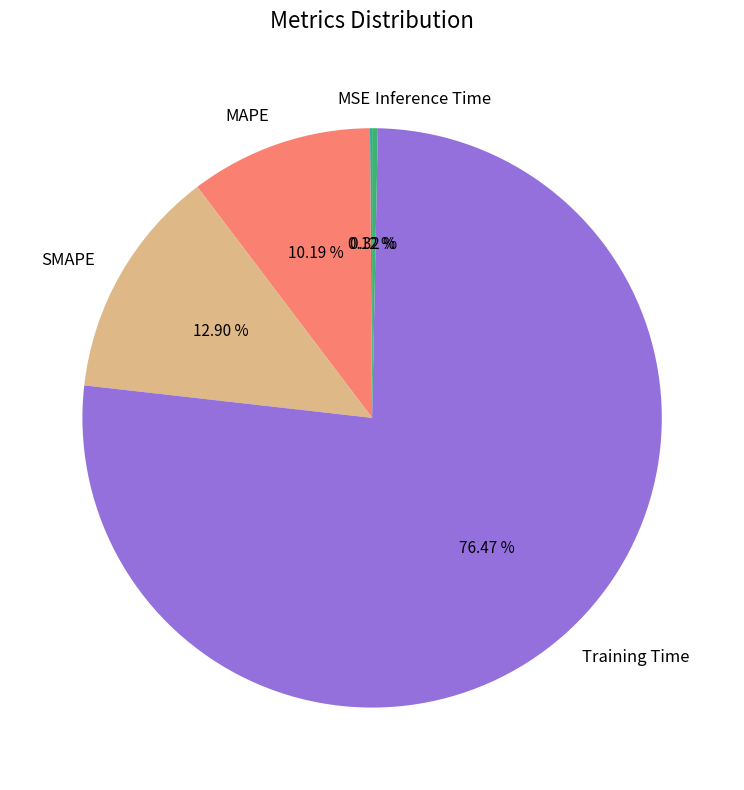

Which has a higher value, MAPE or SMAPE?

SMAPE